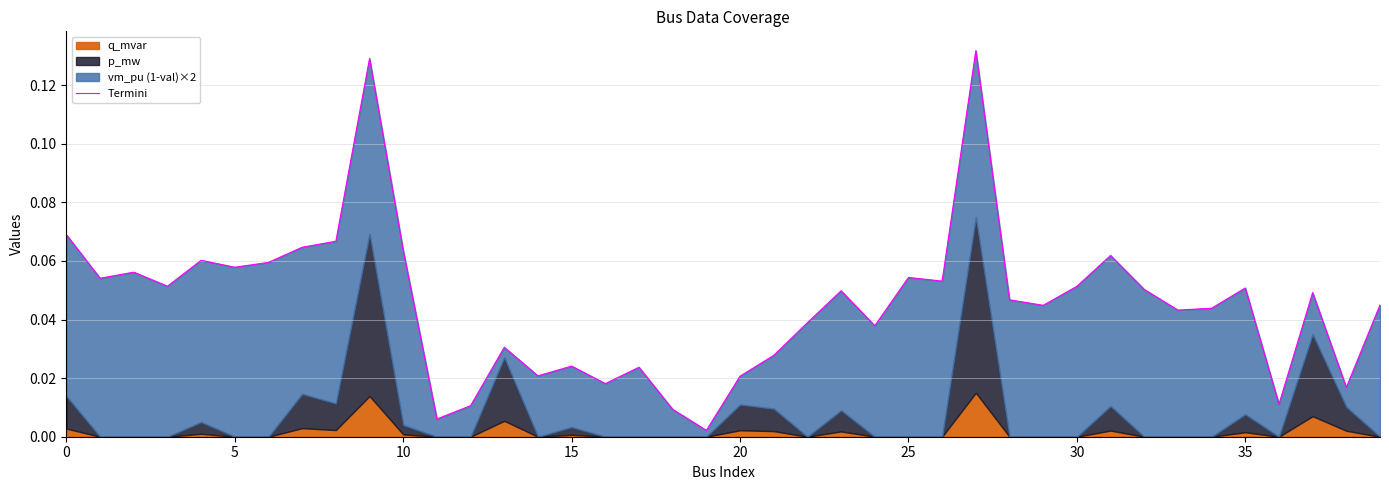

At which label is the value closest to 0?

19